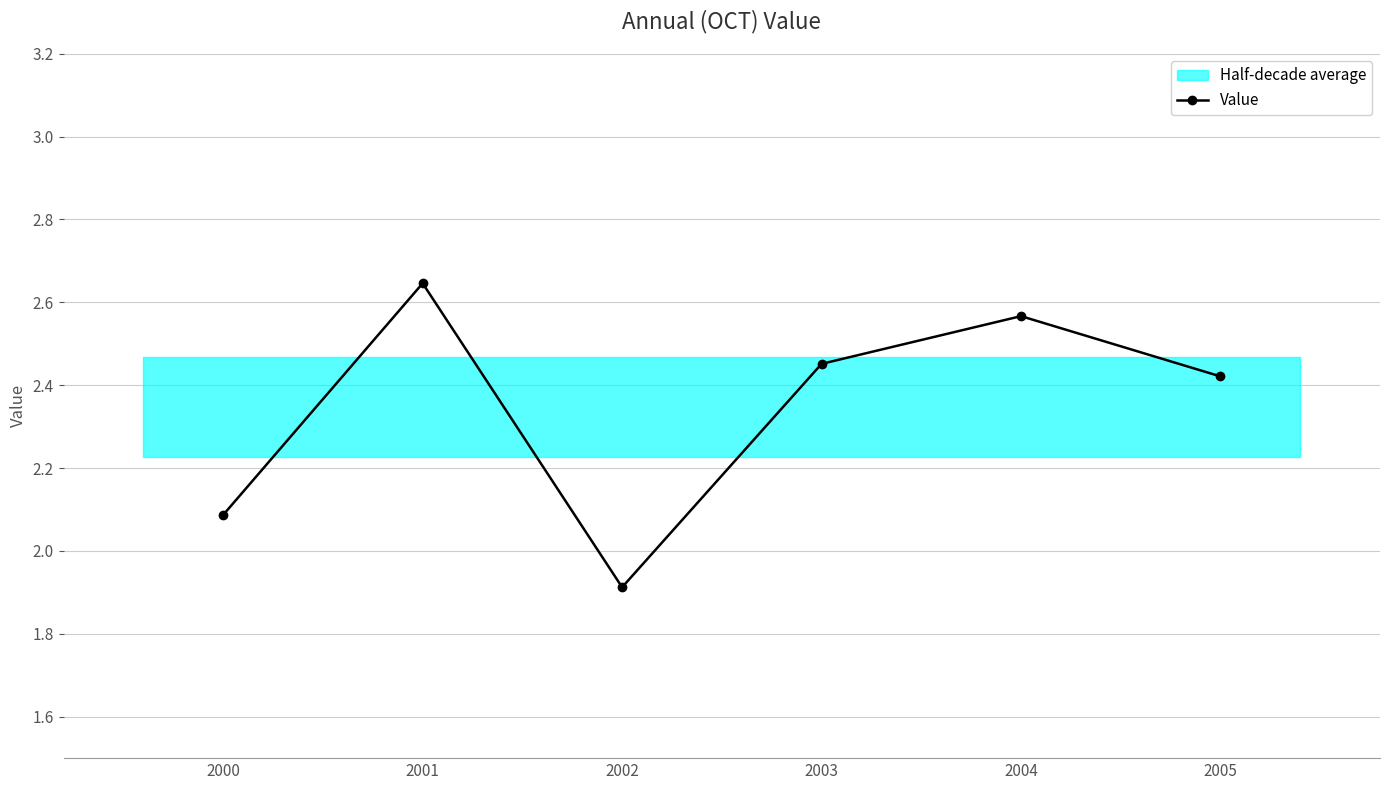

How many interior local peaks (higher than both neighbors) does the data have?

2